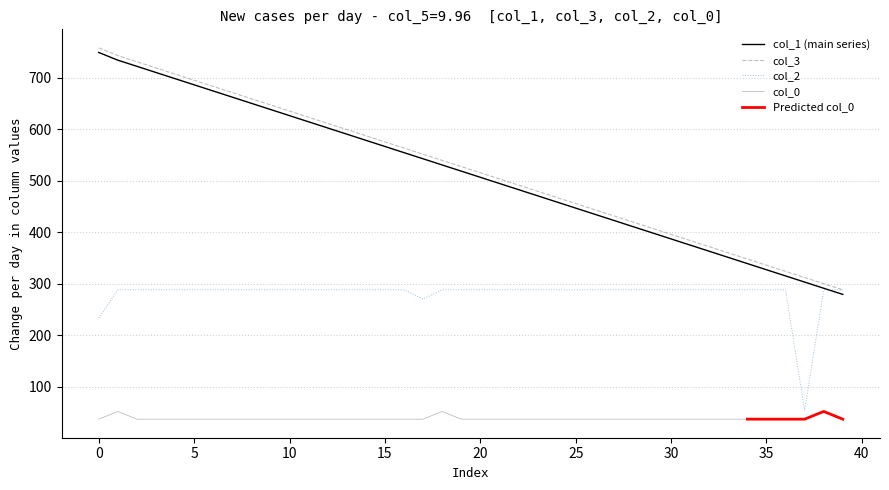

What is the difference between the col_3 values at 28 and 11?

203.2